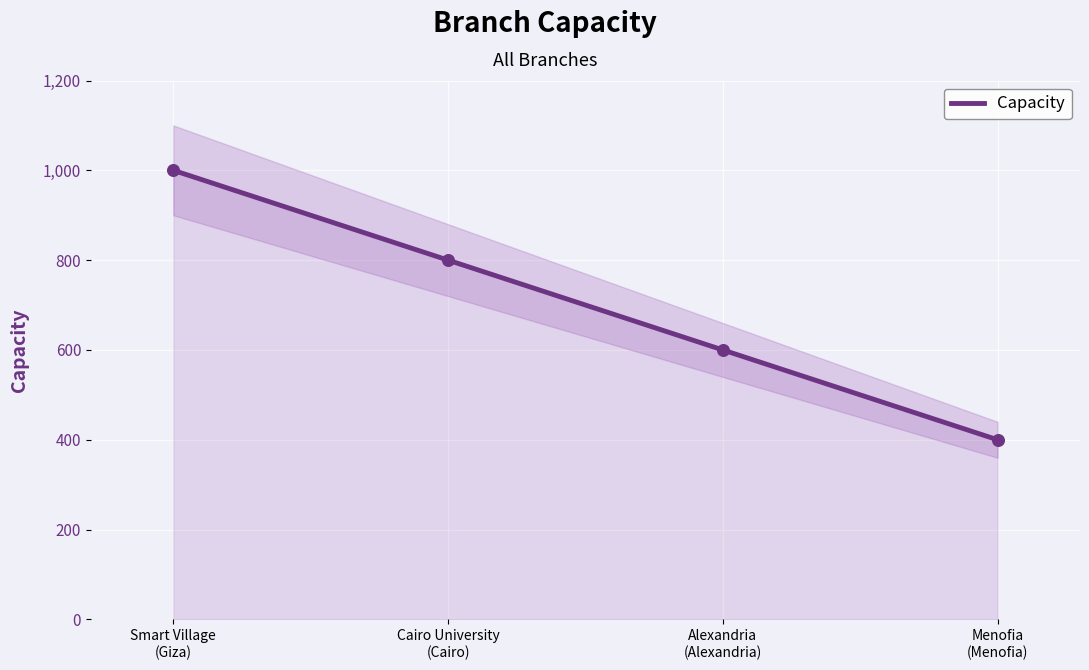

What is the change in value from Smart Village
(Giza) to Alexandria
(Alexandria)?

-400